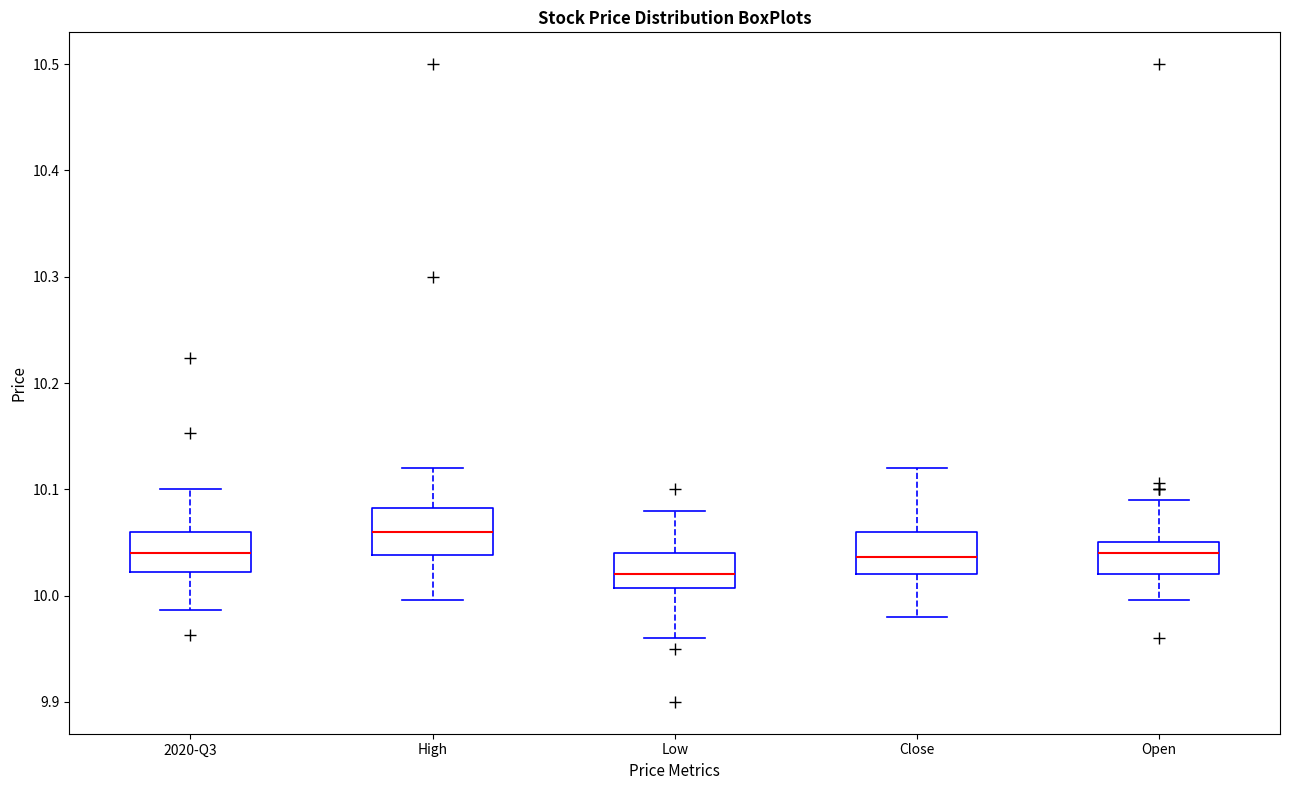

Reading left to right, read every box against the y-axis: the position of its median line, the range the box covers, and the ends of its whiskers. The values are not printed on the chart, so give them approximately, as read against the axis.

2020-Q3: median 10.04, box 10.02 to 10.06, whiskers 9.99 to 10.10
High: median 10.06, box 10.04 to 10.08, whiskers 10.00 to 10.12
Low: median 10.02, box 10.01 to 10.04, whiskers 9.96 to 10.08
Close: median 10.04, box 10.02 to 10.06, whiskers 9.98 to 10.12
Open: median 10.04, box 10.02 to 10.05, whiskers 10.00 to 10.09